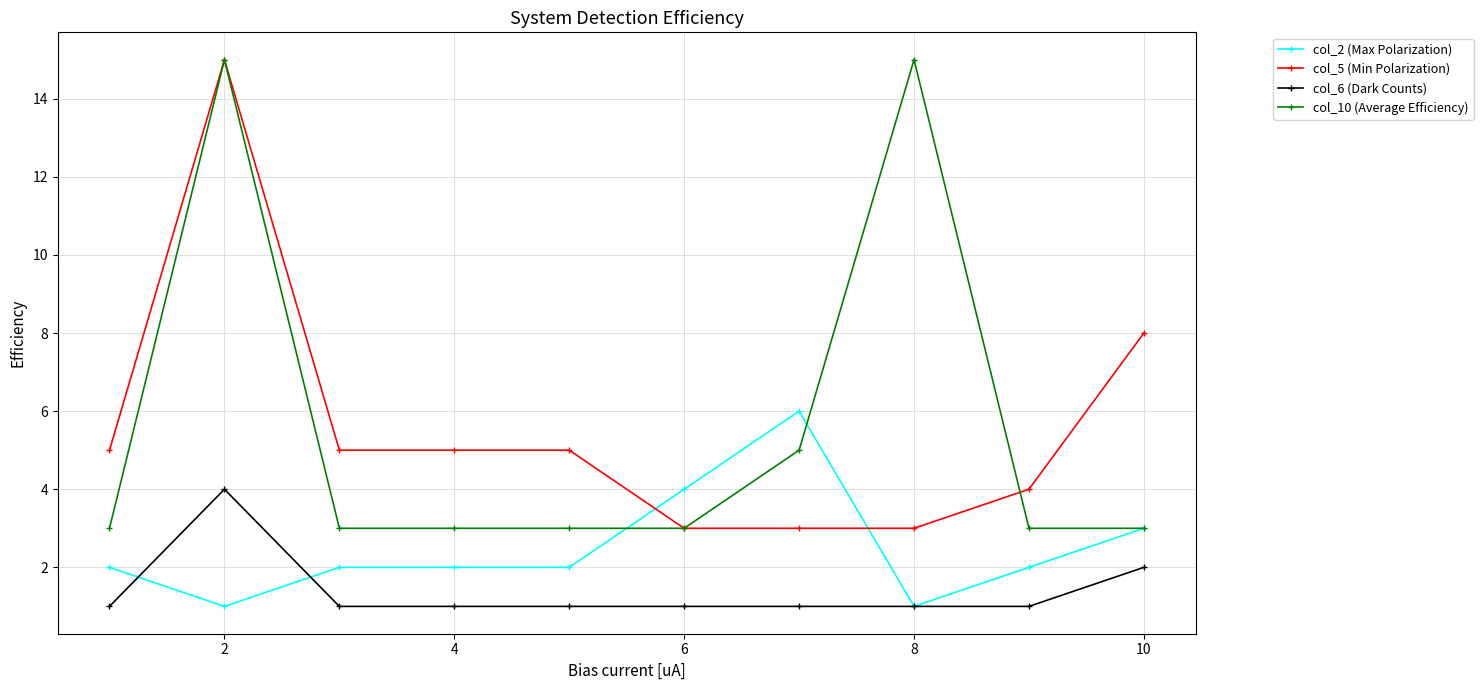

True or false: col_5 (Min Polarization) and col_2 (Max Polarization) intersect in this chart.

True